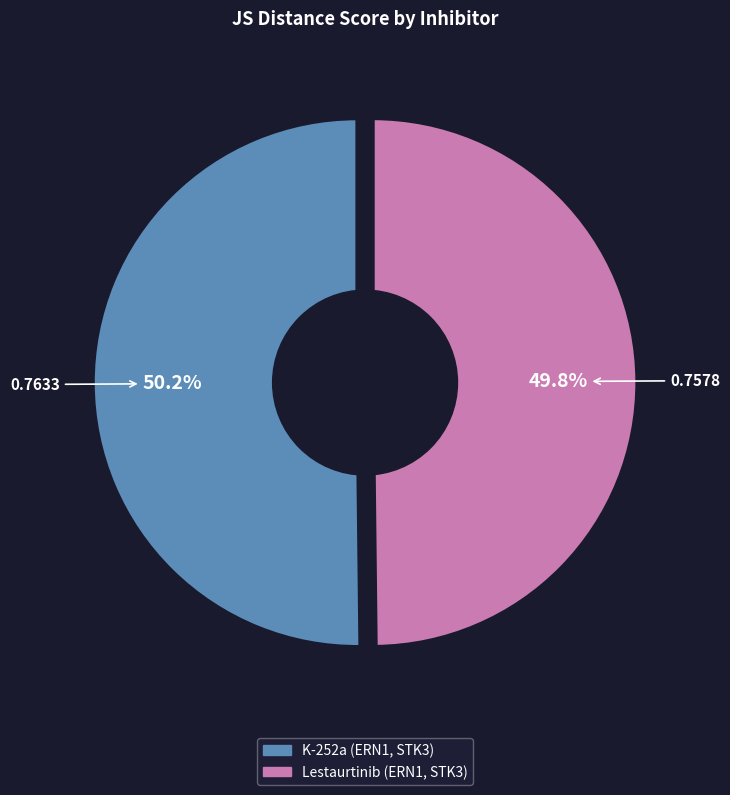

What percentage is NOT represented by K-252a (ERN1, STK3)?

49.8%